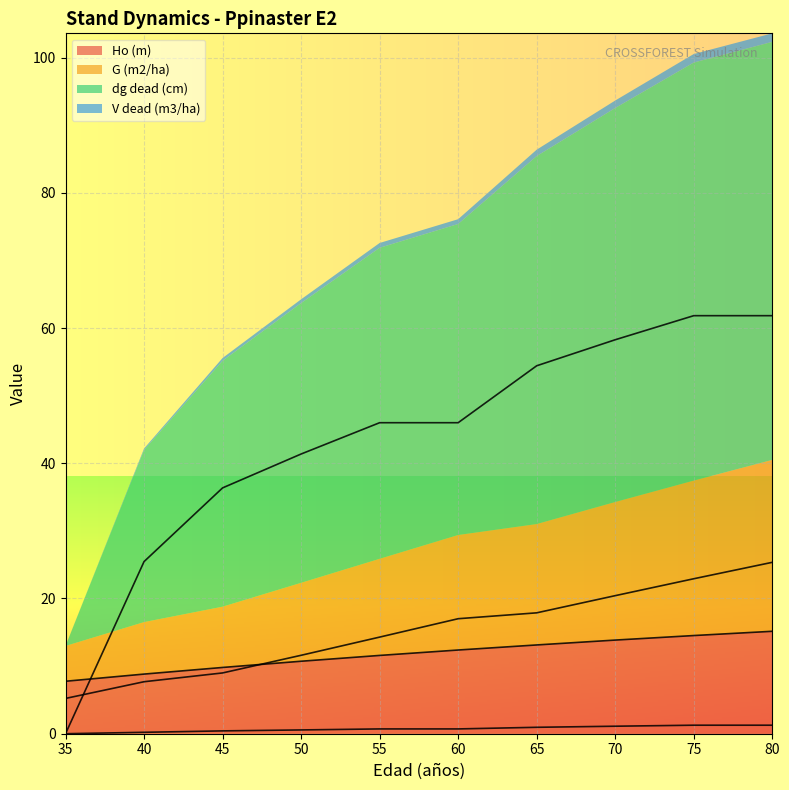

What is the maximum value for dg dead (cm)?

61.8